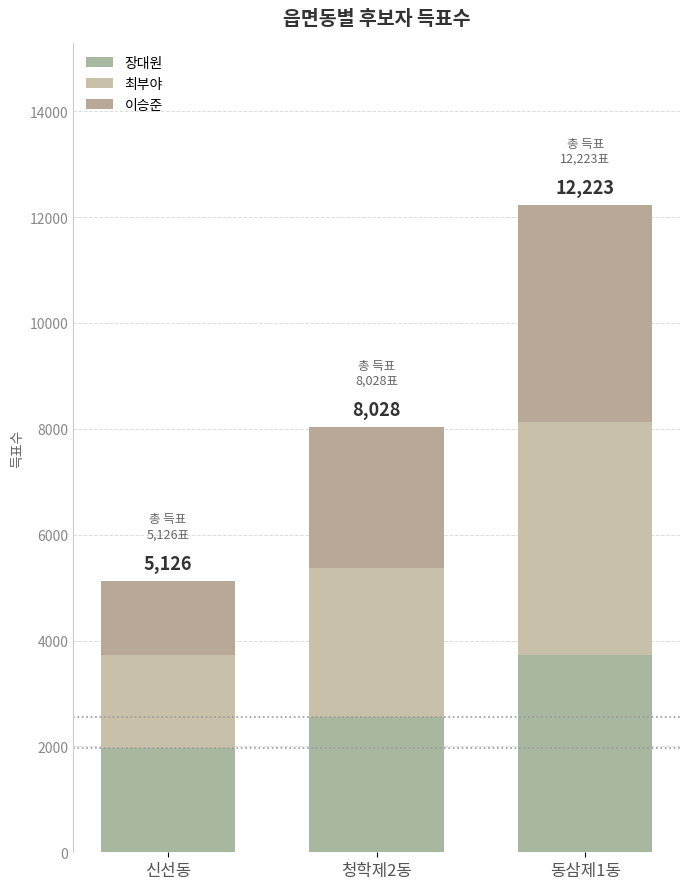

What value does the 이승준 series have at 신선동, to the nearest 100?

1400